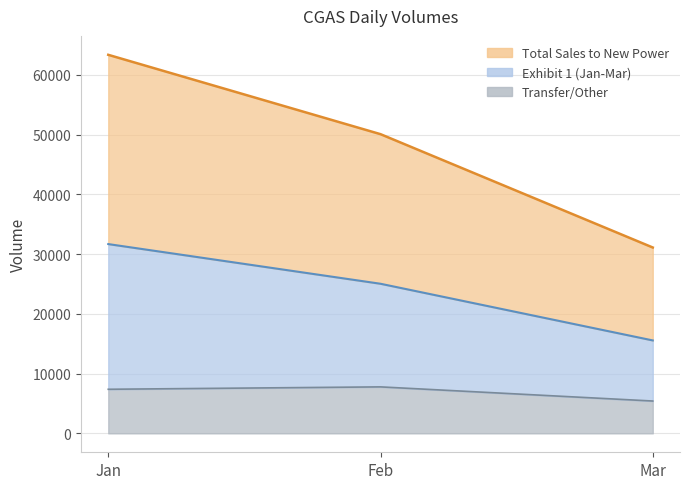

What is the spread (max minus min) of values at Feb?

42298